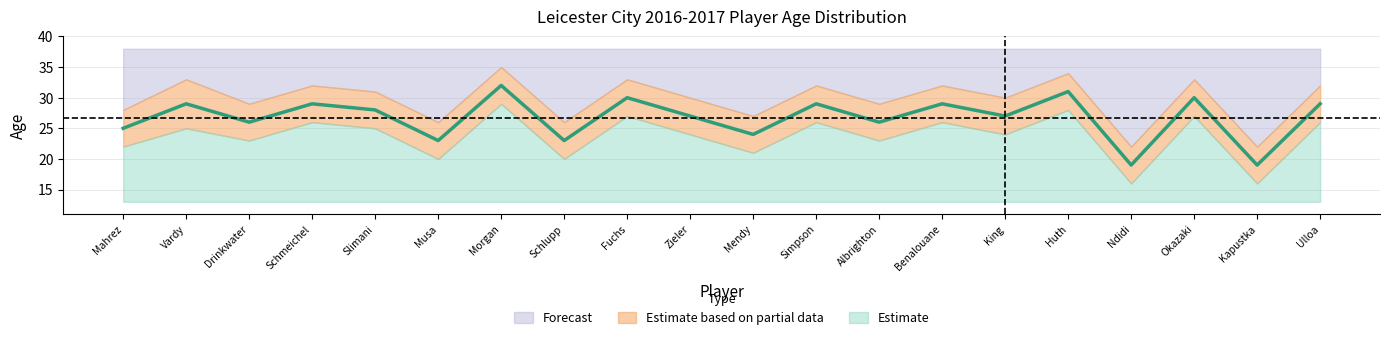

What is the difference between the highest and lowest values at Simpson?

6